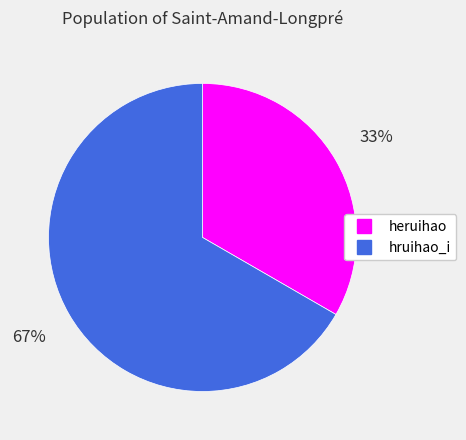

Rank the categories by value from highest to lowest.

hruihao_i, heruihao